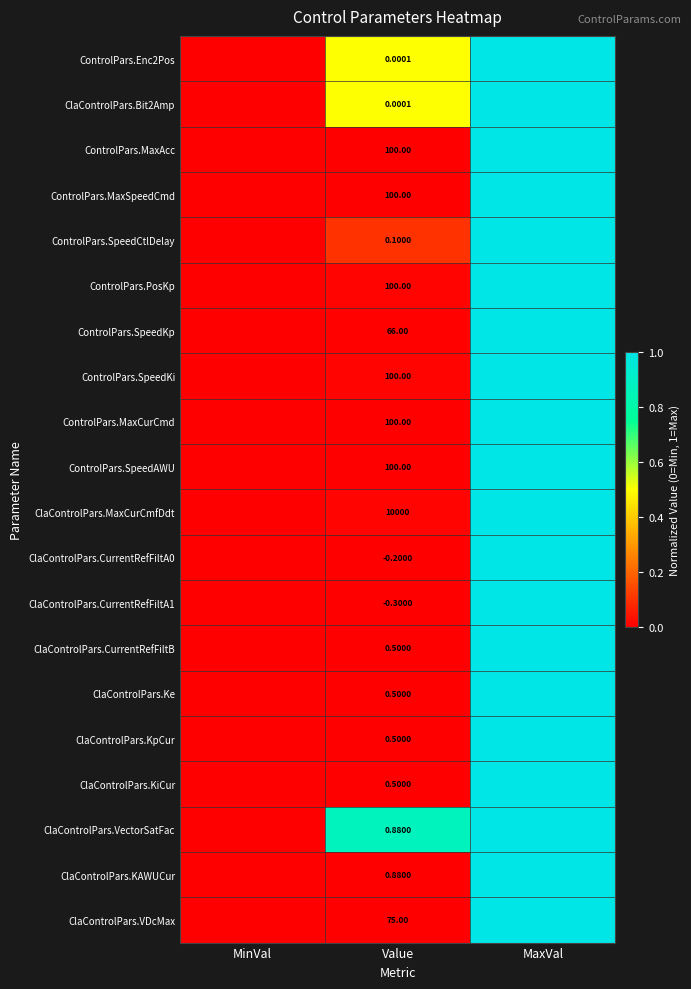

Which has a higher value, Value or MaxVal?

MaxVal